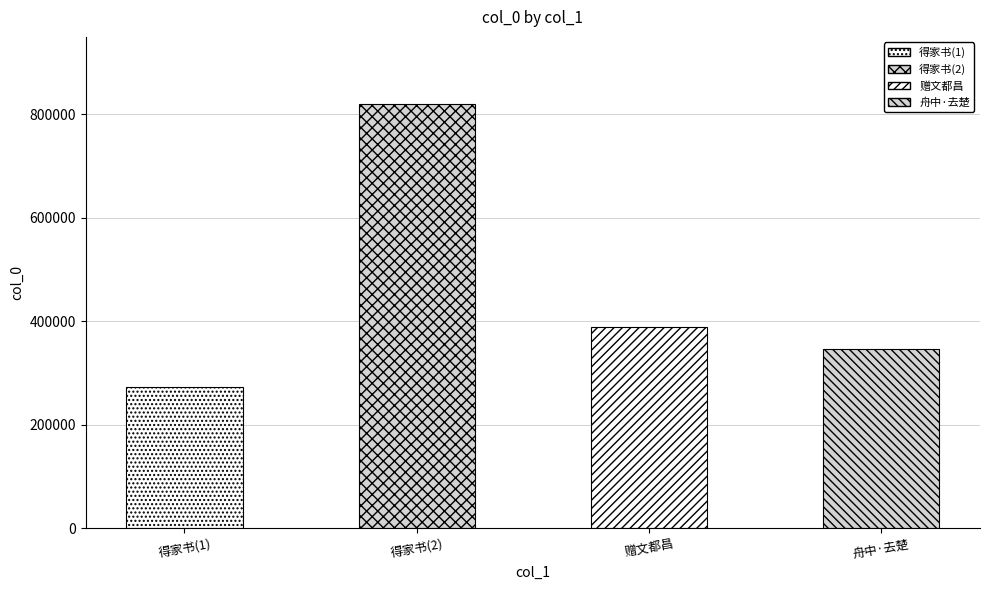

Between 赠文都昌·挂帆南去楚天赊 and 舟中·去楚及梅落, which is larger?

赠文都昌·挂帆南去楚天赊